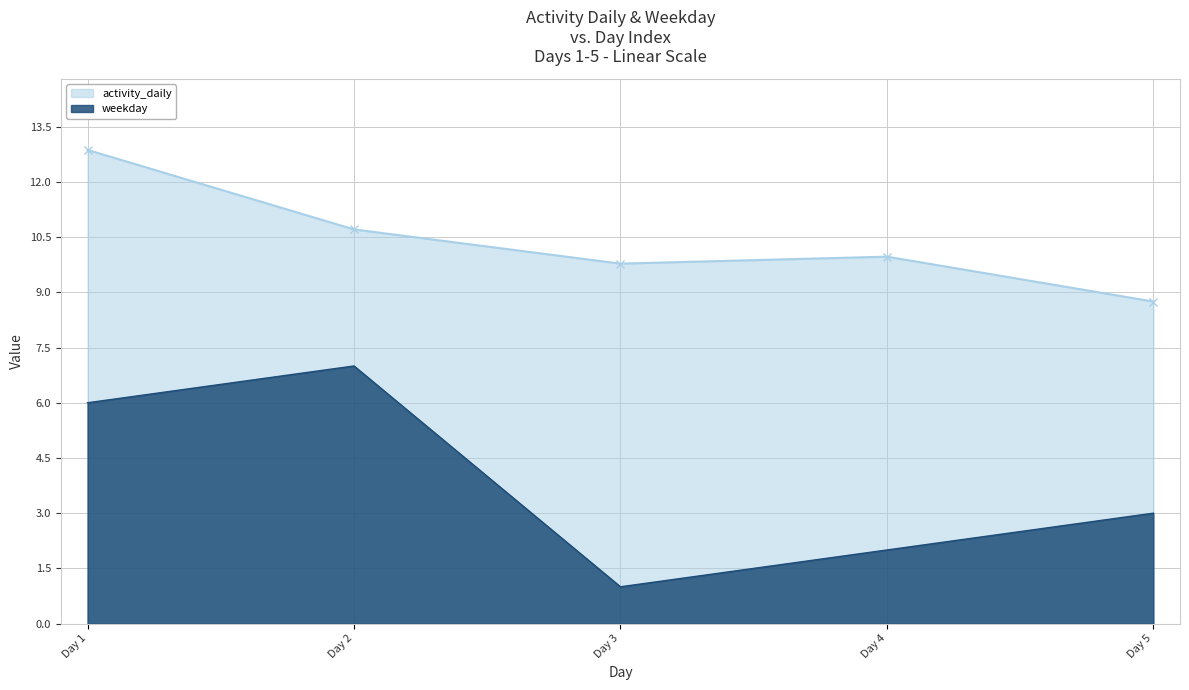

What is the value of the activity_daily point at the 3rd from the left?

9.8